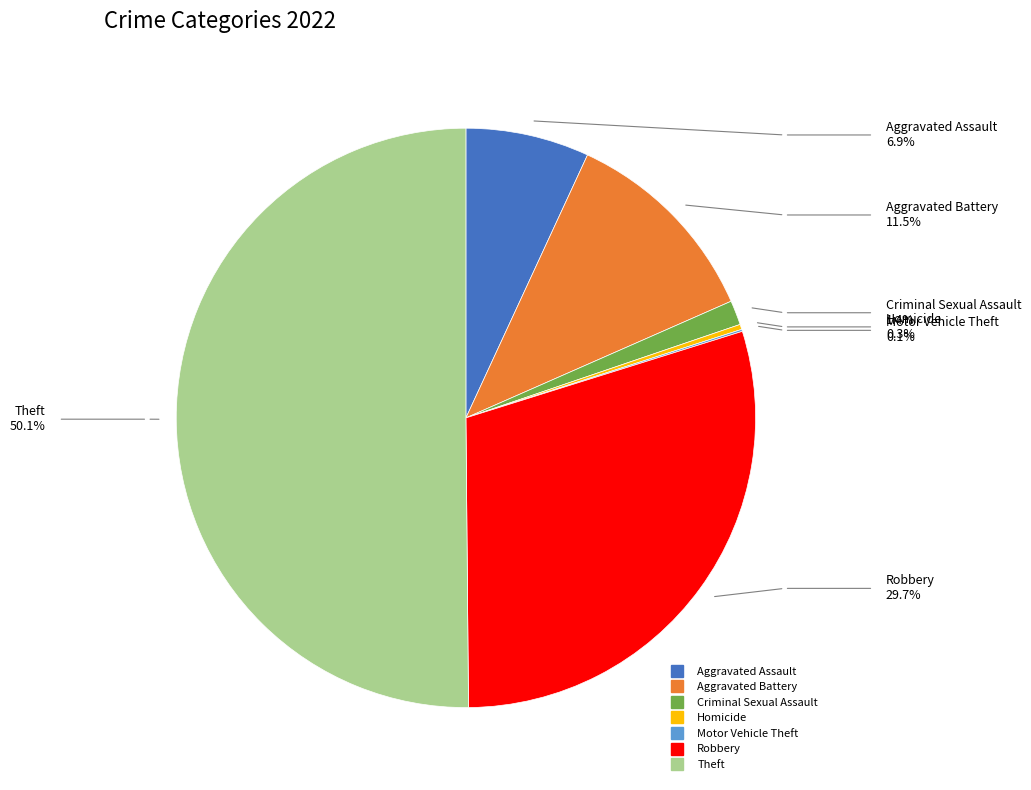

Which slice represents more than half of the pie?

Theft